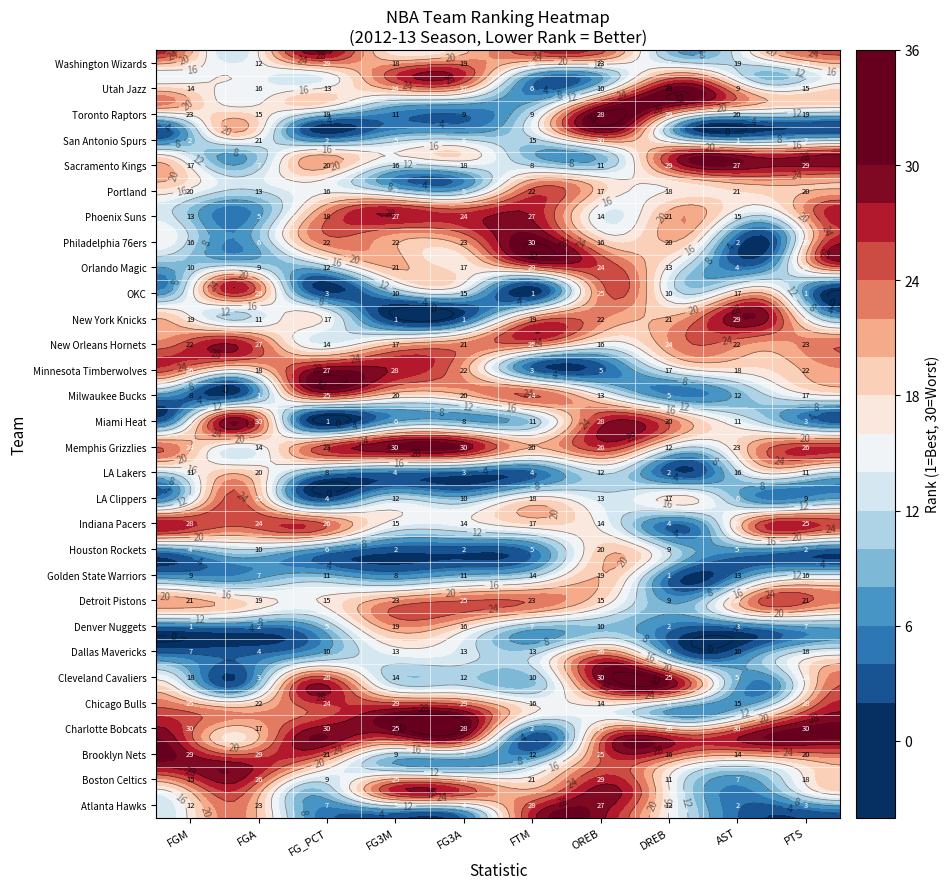

Reading left to right, what are all the values shown in this chart?

Atlanta Hawks: 12	23	7	3	4	28	27	12	2	3
Boston Celtics: 15	26	9	25	26	21	29	11	7	18
Brooklyn Nets: 29	29	21	9	7	12	25	16	14	20
Charlotte Bobcats: 30	17	30	25	28	2	27	26	30	30
Chicago Bulls: 25	22	24	29	29	16	14	6	15	28
Cleveland Cavaliers: 18	3	28	14	12	10	30	25	5	24
Dallas Mavericks: 7	4	10	13	13	13	26	6	10	18
Denver Nuggets: 1	2	5	19	16	7	10	2	3	7
Detroit Pistons: 21	19	15	23	25	23	15	9	24	21
Golden State Warriors: 9	7	11	8	11	14	19	1	13	16
Houston Rockets: 4	10	6	2	2	5	20	9	5	2
Indiana Pacers: 28	24	26	15	14	17	14	4	26	25
Los Angeles Clippers: 6	25	4	12	10	18	13	17	6	9
Los Angeles Lakers: 11	20	8	4	3	4	12	2	16	11
Memphis Grizzlies: 24	14	23	30	30	20	26	12	23	26
Miami Heat: 3	30	1	6	8	11	28	20	11	3
Milwaukee Bucks: 8	1	25	20	20	24	13	5	12	17
Minnesota Timberwolves: 26	18	27	28	22	3	5	17	18	22
New Orleans Hornets: 22	27	14	17	21	25	16	24	22	23
New York Knicks: 19	11	17	1	1	19	22	21	29	6
Oklahoma City Thunder: 5	28	3	10	15	1	25	10	17	1
Orlando Magic: 10	9	12	21	17	29	24	13	4	28
Philadelphia 76ers: 16	6	22	22	23	30	16	20	2	26
Phoenix Suns: 13	5	18	27	24	27	14	21	15	27
Portland Trail Blazers: 20	13	16	7	5	22	17	18	21	20
Sacramento Kings: 17	7	20	16	18	8	11	29	27	29
San Antonio Spurs: 2	21	2	5	6	15	30	3	1	2
Toronto Raptors: 23	15	19	11	9	9	28	29	20	19
Utah Jazz: 14	16	13	24	27	6	10	23	9	15
Washington Wizards: 27	12	29	18	19	26	23	7	19	25